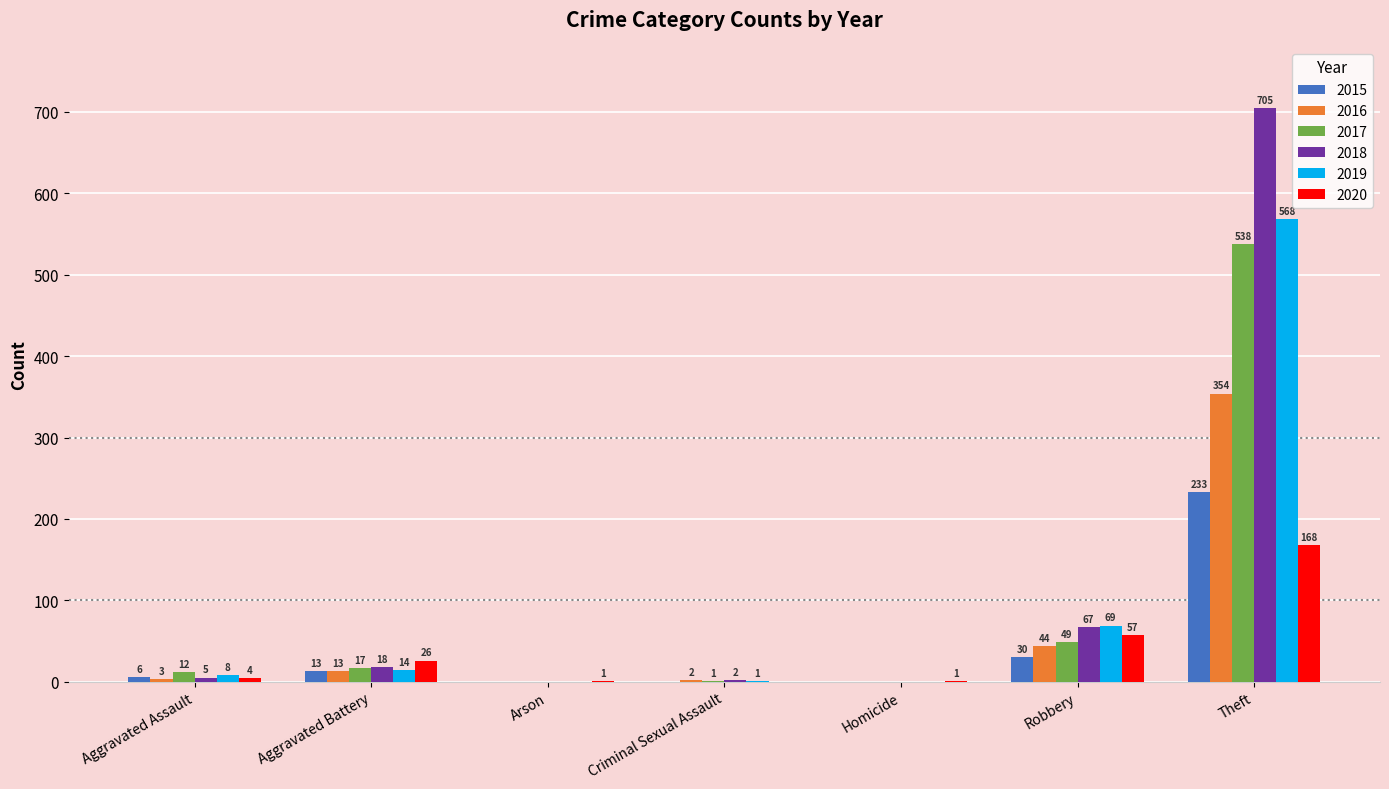

Reading left to right, transcribe all the data shown in this chart.

2015: Aggravated Assault=6	Aggravated Battery=13	Arson=0	Criminal Sexual Assault=0	Homicide=0	Robbery=30	Theft=233
2016: Aggravated Assault=3	Aggravated Battery=13	Arson=0	Criminal Sexual Assault=2	Homicide=0	Robbery=44	Theft=354
2017: Aggravated Assault=12	Aggravated Battery=17	Arson=0	Criminal Sexual Assault=1	Homicide=0	Robbery=49	Theft=538
2018: Aggravated Assault=5	Aggravated Battery=18	Arson=0	Criminal Sexual Assault=2	Homicide=0	Robbery=67	Theft=705
2019: Aggravated Assault=8	Aggravated Battery=14	Arson=0	Criminal Sexual Assault=1	Homicide=0	Robbery=69	Theft=568
2020: Aggravated Assault=4	Aggravated Battery=26	Arson=1	Criminal Sexual Assault=0	Homicide=1	Robbery=57	Theft=168